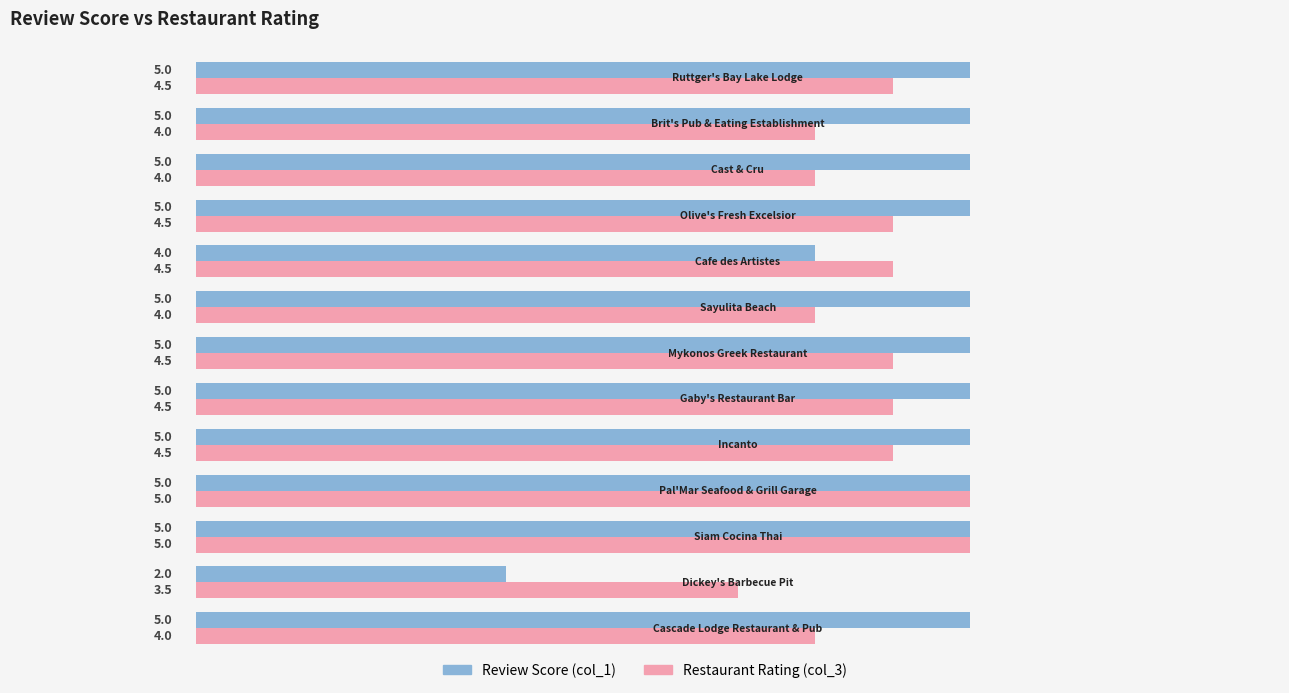

Which series has the largest range (max minus min)?

Review Score (col_1)